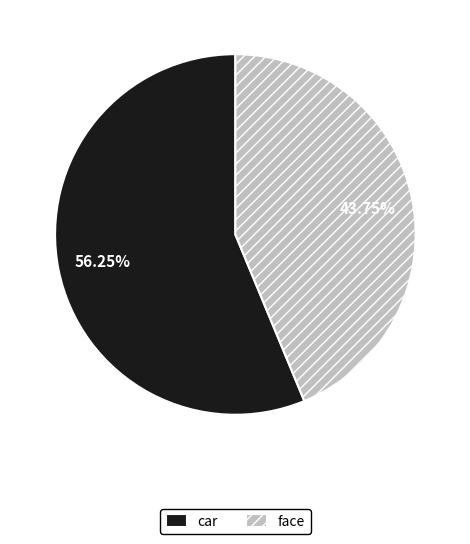

What is the largest slice in the pie chart?

car